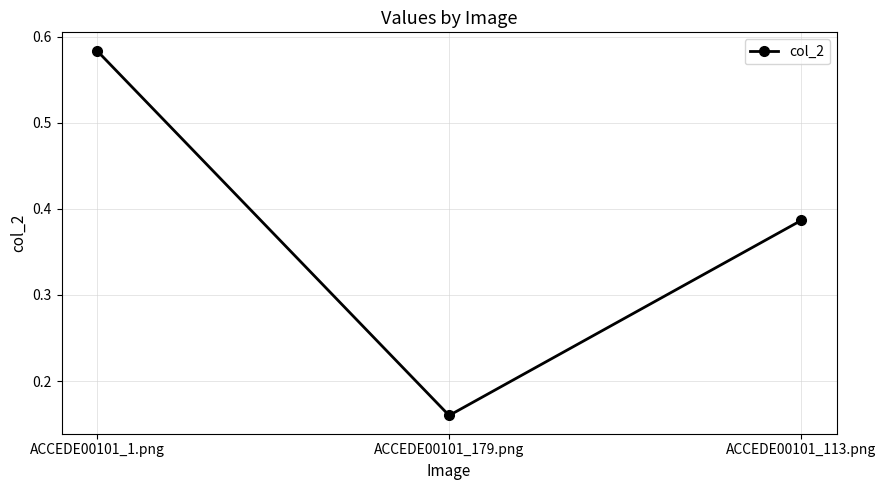

What is the change in value from ACCEDE00101_179.png to ACCEDE00101_113.png?

+0.2